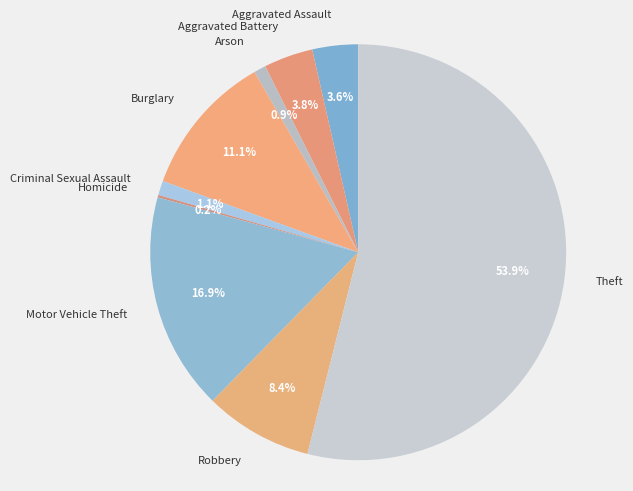

True or false: Motor Vehicle Theft accounts for 17% of the total.

True